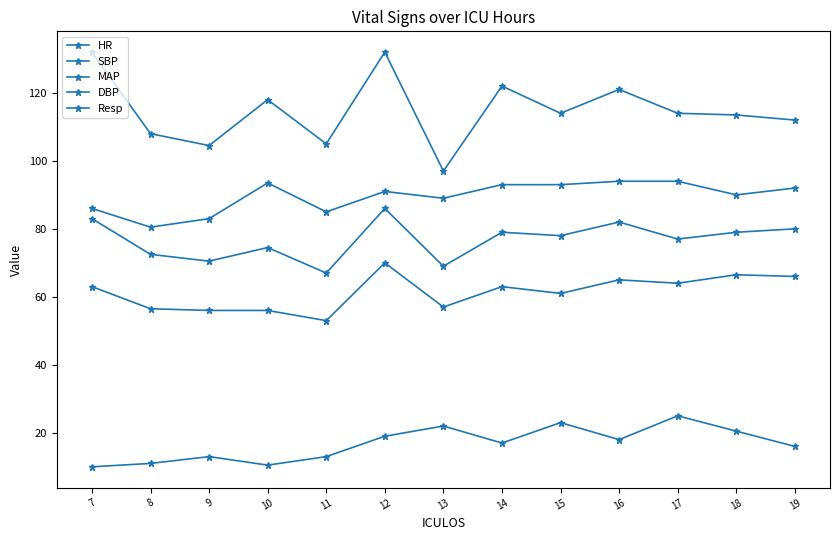

How many data points does each series have?

13